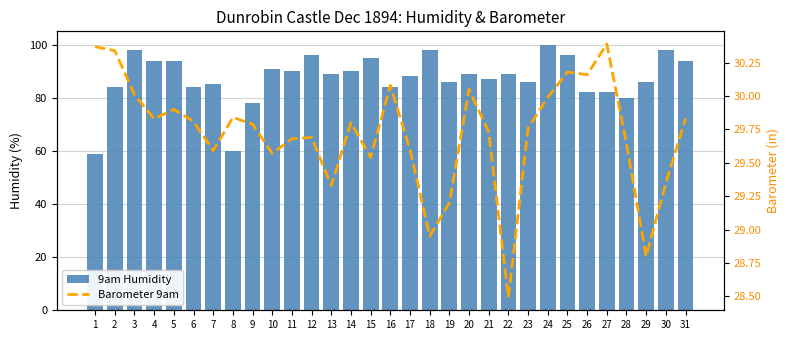

Reading right to left, extract all data points from this chart.

9am Humidity: 31=94.0	30=98.0	29=86.0	28=80.0	27=82.0	26=82.0	25=96.0	24=100.0	23=86.0	22=89.0	21=87.0	20=89.0	19=86.0	18=98.0	17=88.0	16=84.0	15=95.0	14=90.0	13=89.0	12=96.0	11=90.0	10=91.0	9=78.0	8=60.0	7=85.0	6=84.0	5=94.0	4=94.0	3=98.0	2=84.0	1=59.0
Barometer 9am: 31=29.8	30=29.4	29=28.8	28=29.6	27=30.4	26=30.2	25=30.2	24=30.0	23=29.8	22=28.5	21=29.7	20=30.1	19=29.2	18=28.9	17=29.6	16=30.1	15=29.5	14=29.8	13=29.3	12=29.7	11=29.7	10=29.6	9=29.8	8=29.8	7=29.6	6=29.8	5=29.9	4=29.8	3=30.0	2=30.3	1=30.4